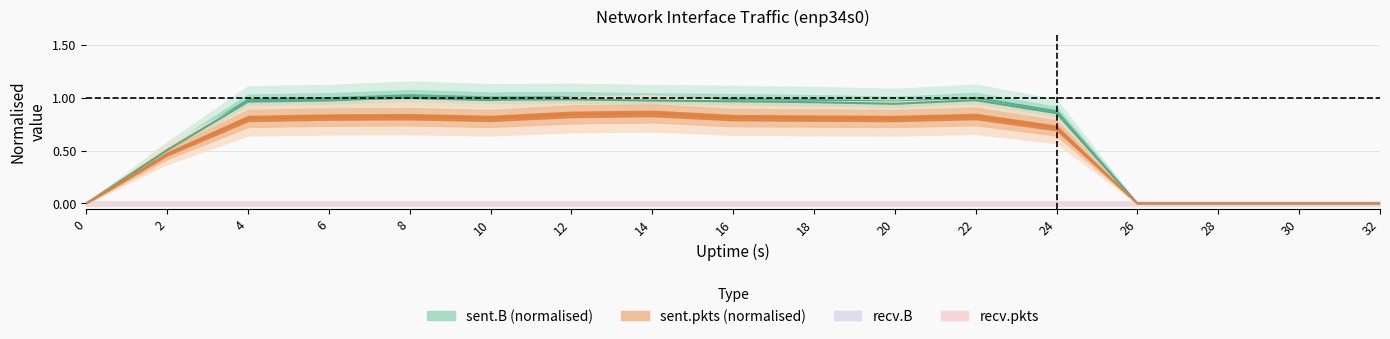

At how many categories does at least one series exceed 0?

12